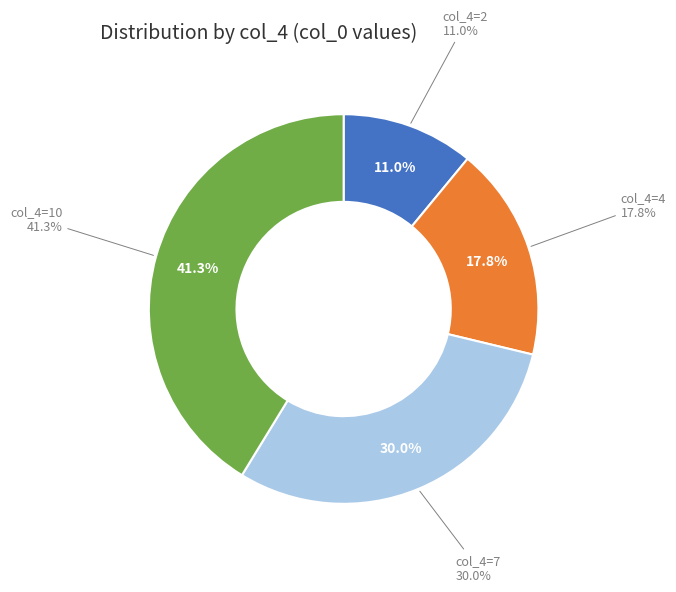

To the nearest percent, what is the combined percentage of 2 and 10?

52%